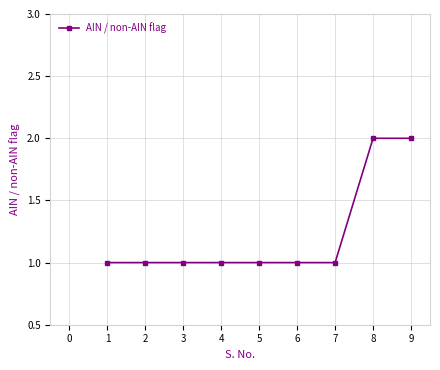

What is the value of the 8th point from the left?

2